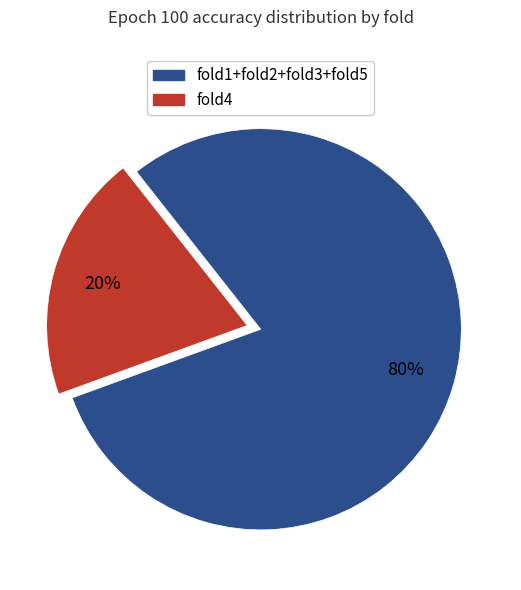

Is there a majority slice in this chart?

Yes